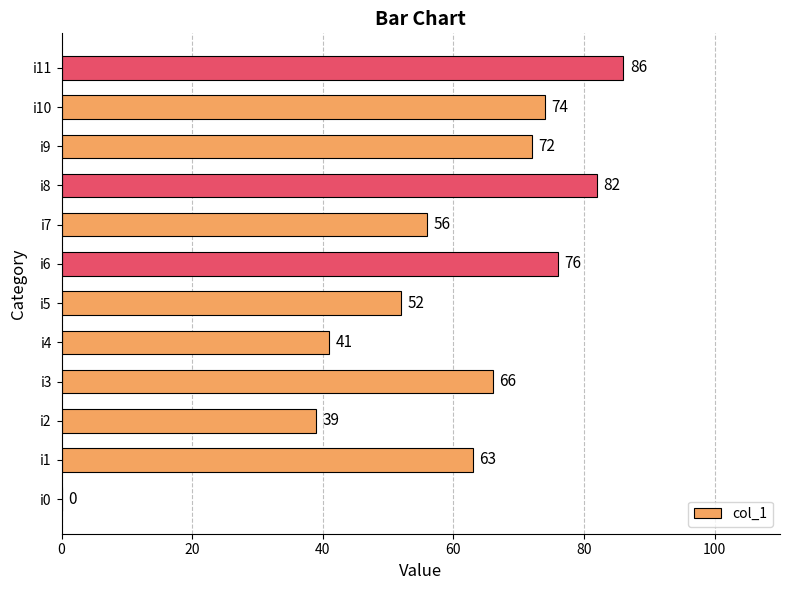

What is the greatest value displayed?

86